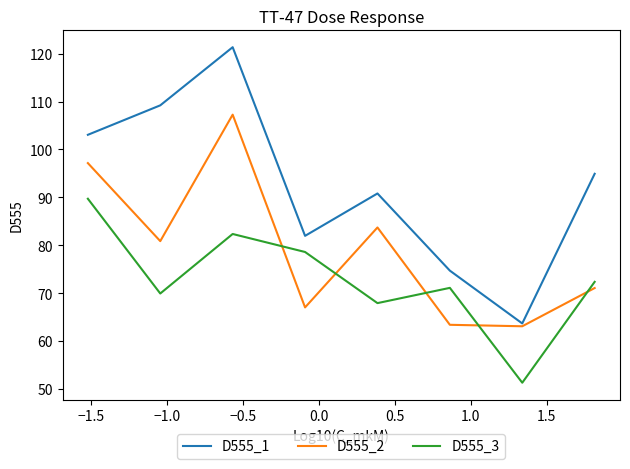

What is the smallest value displayed?

51.3